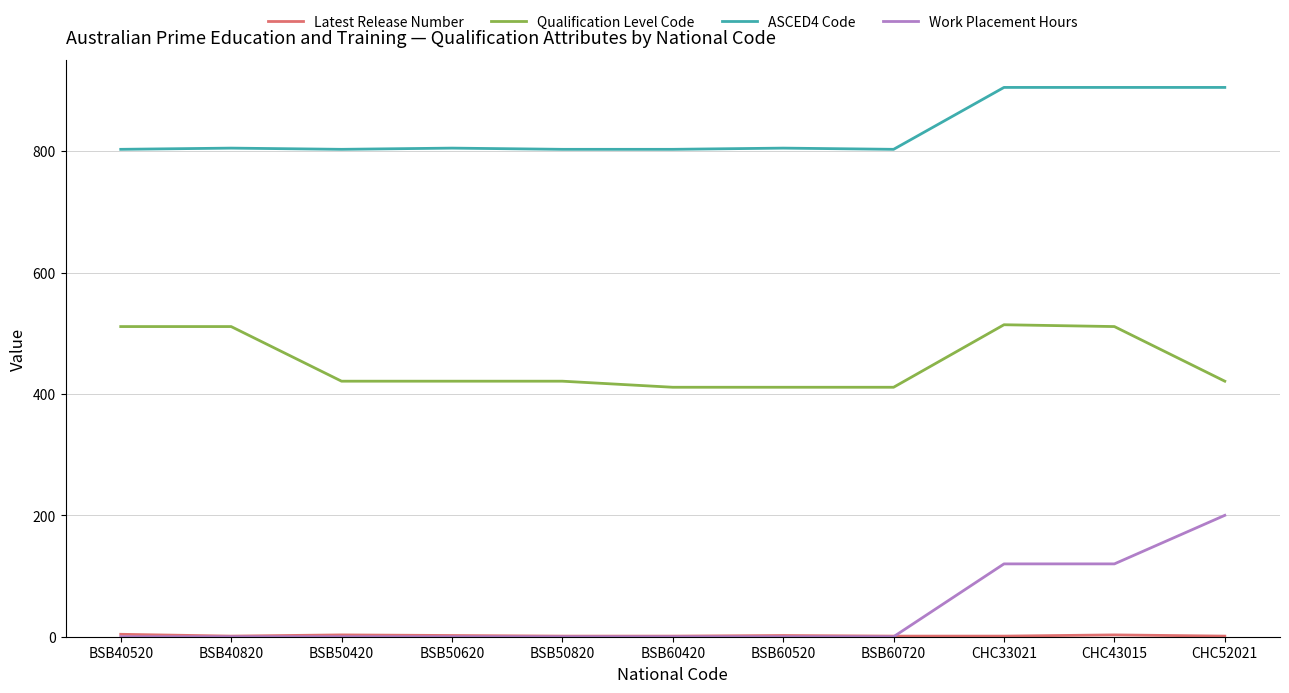

How many categories are shown in the chart?

11